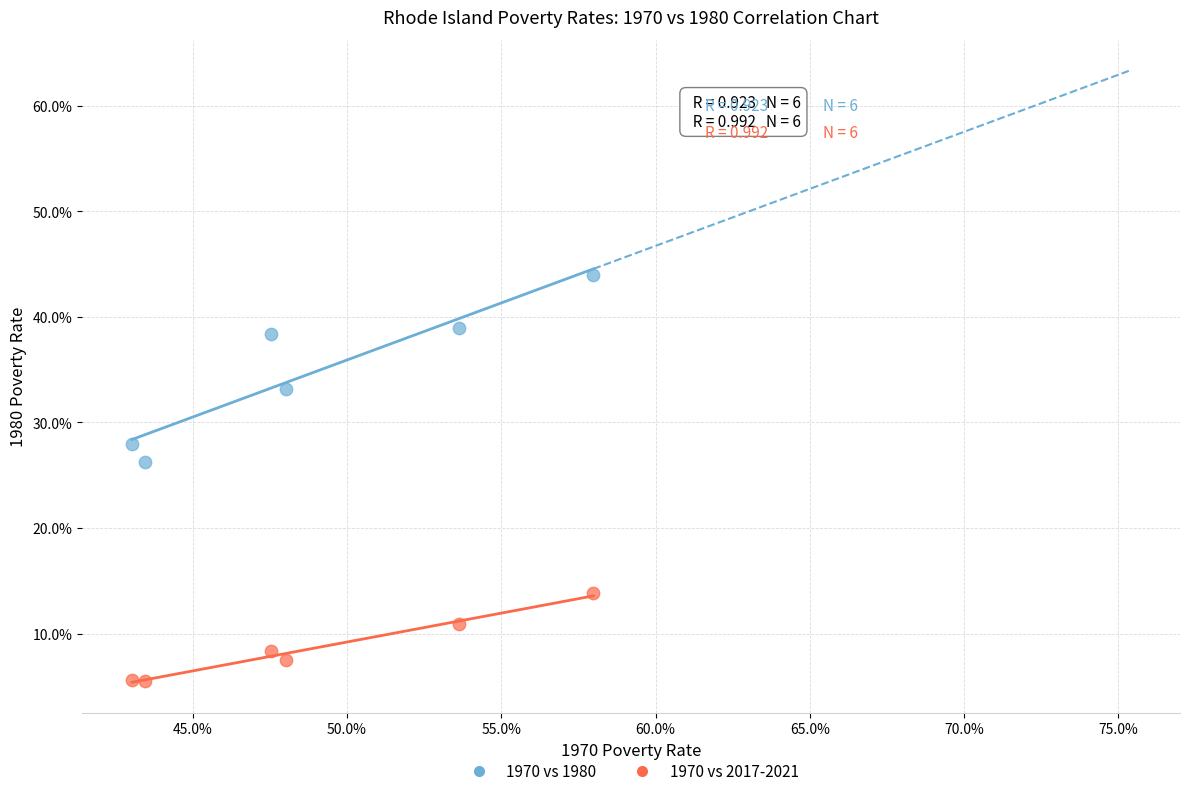

What are all the series names shown in the legend?

1970 vs 1980, 1970 vs 2017-2021